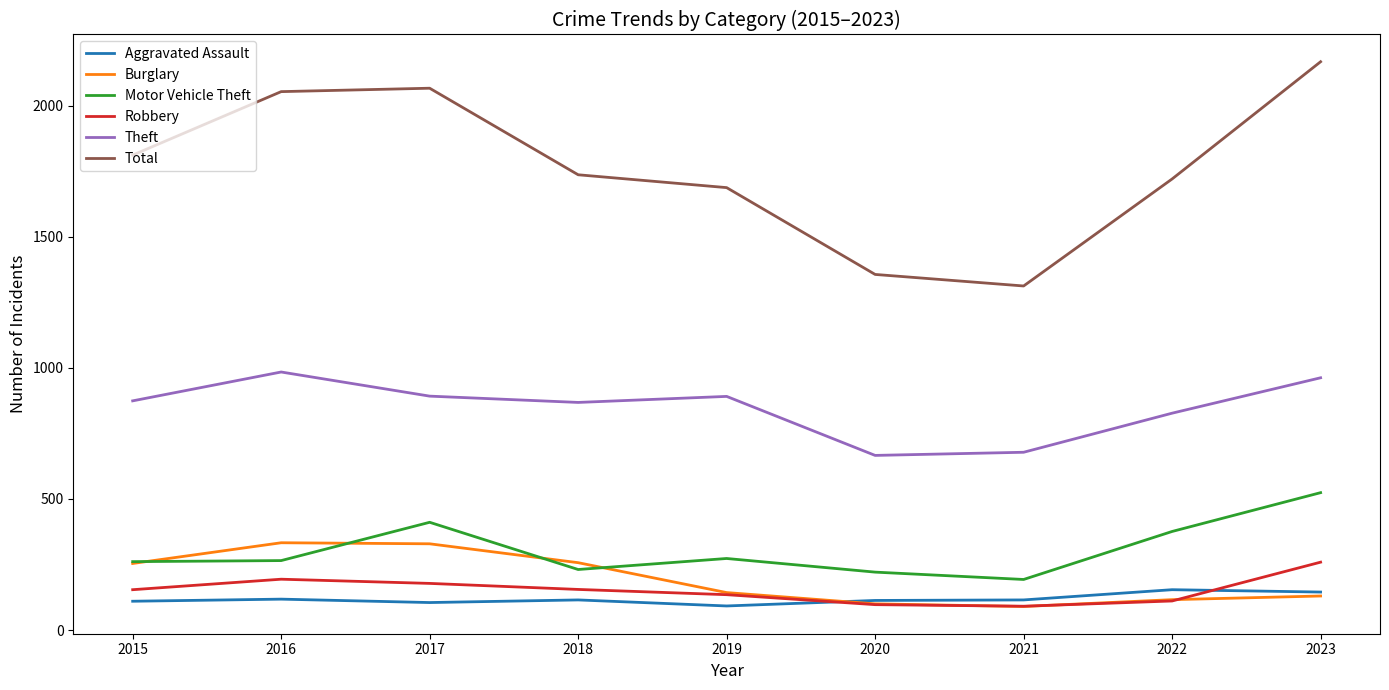

The value of Motor Vehicle Theft at 2022 is 86. True or false?

False